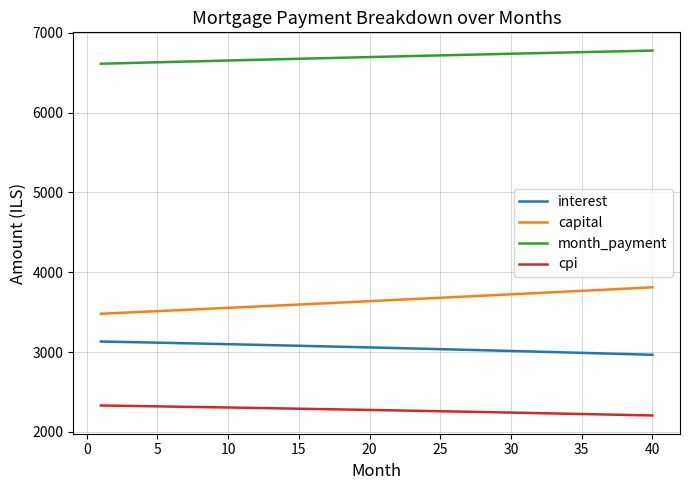

Which series has the largest total across all categories?

month_payment